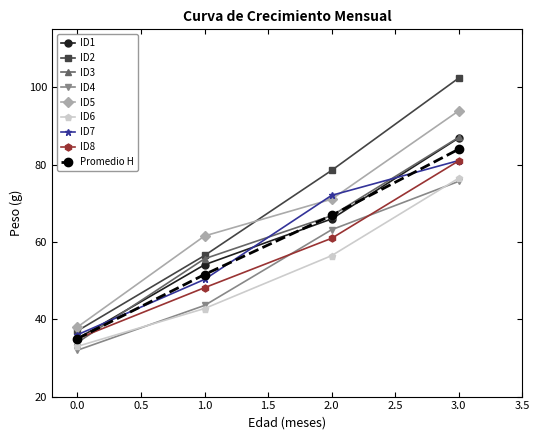

What is the maximum value for ID6?

76.5